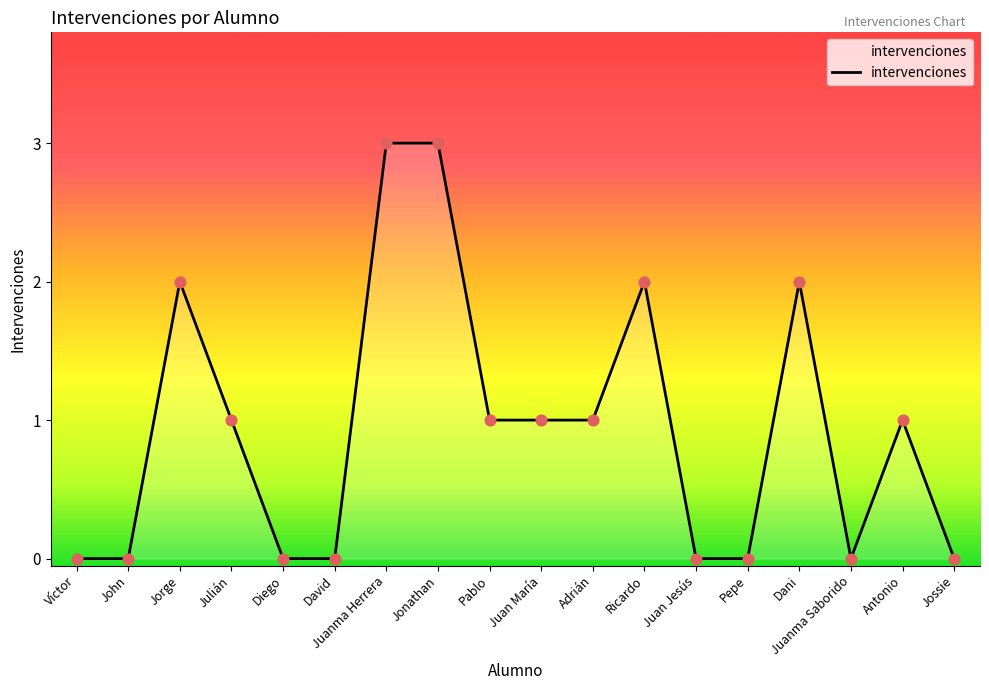

What is the change in value from Julián to Pepe?

-1